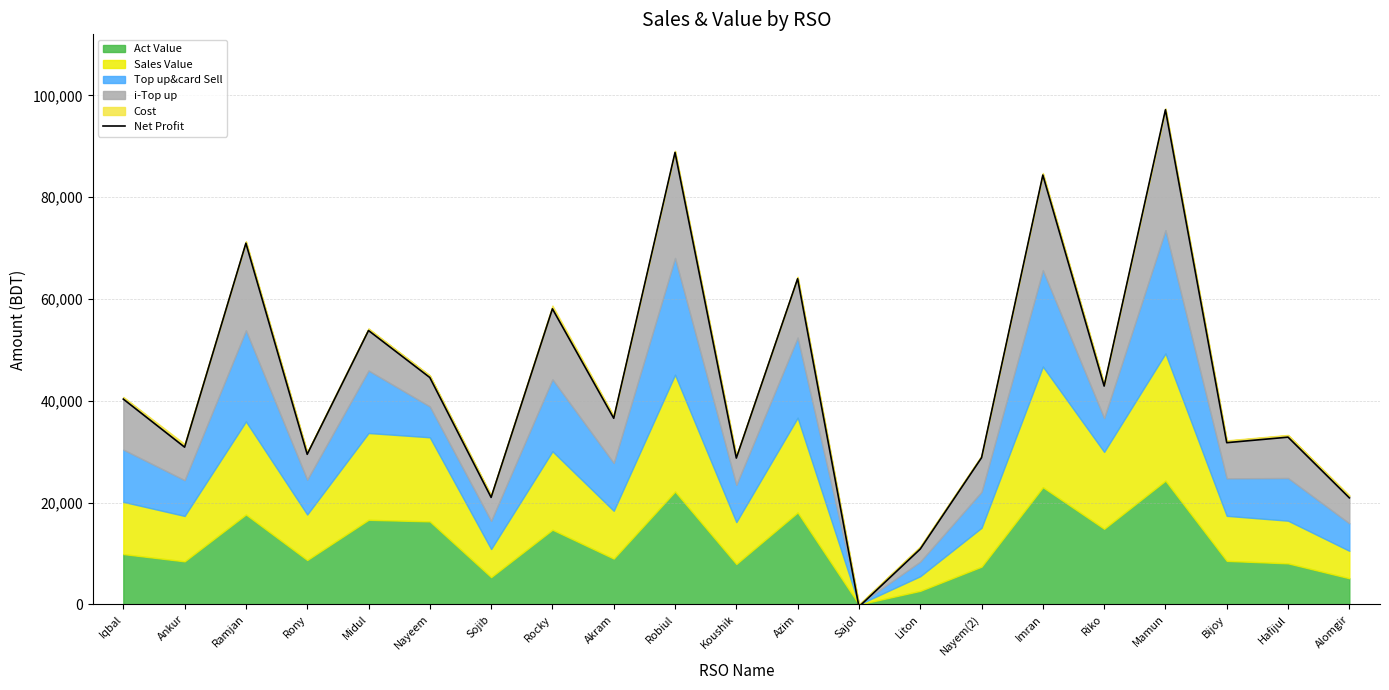

How many positive values are there?

20